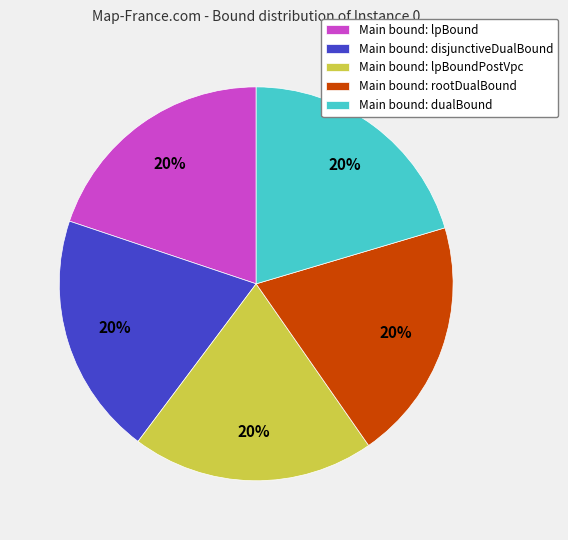

What percentage is the Main bound: rootDualBound slice, to the nearest percent?

20%